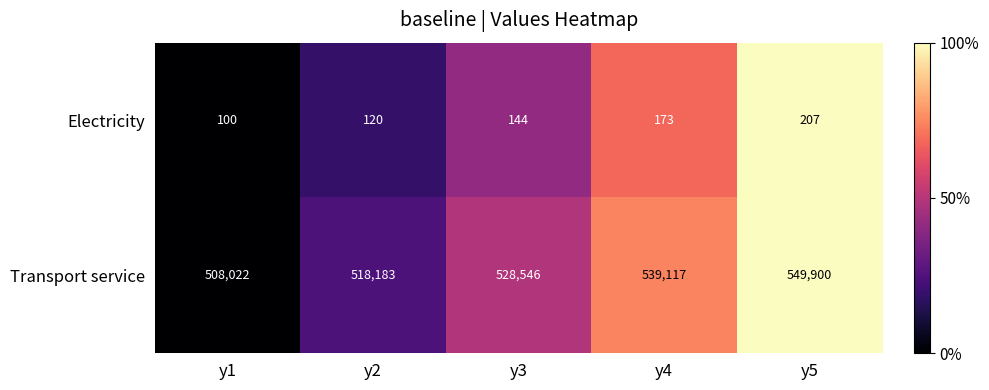

Read the Transport service value at y5, to the nearest 10.

549900